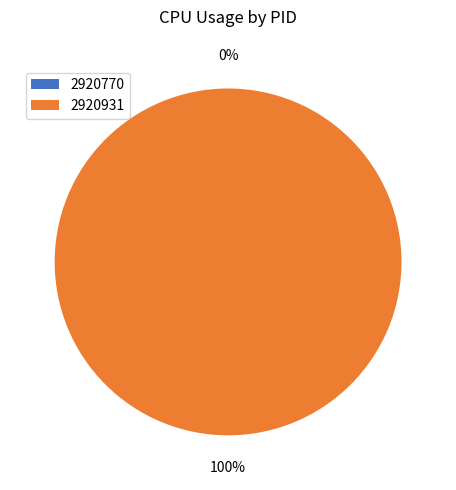

To the nearest percent, what is the difference between the largest and smallest slice percentages?

100%